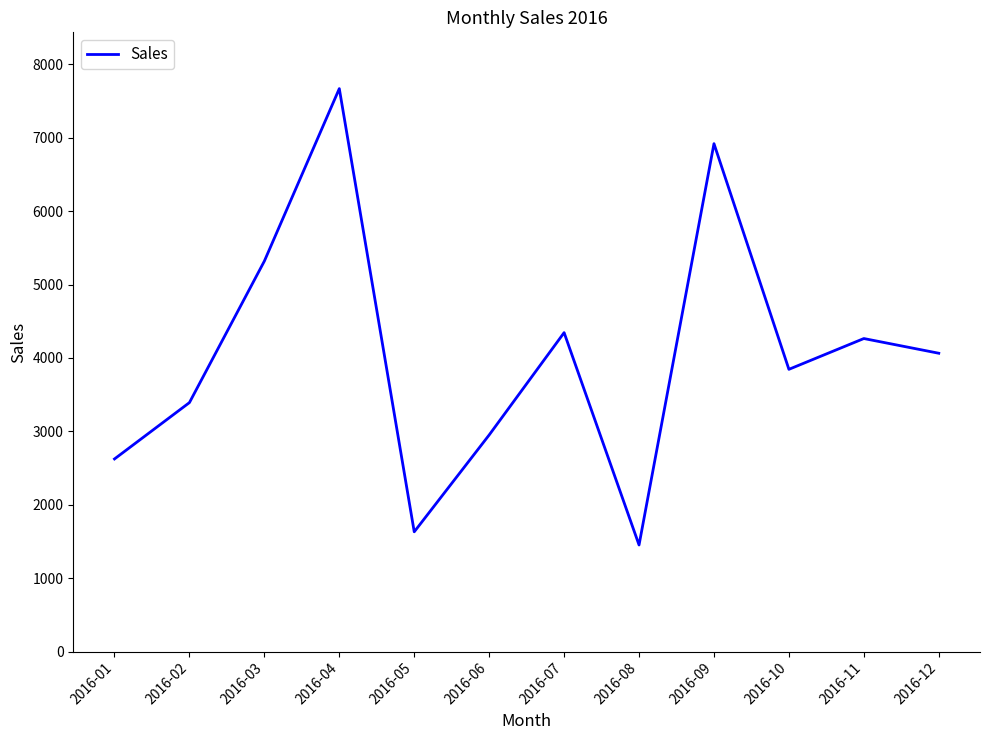

How many values exceed 4064?

6